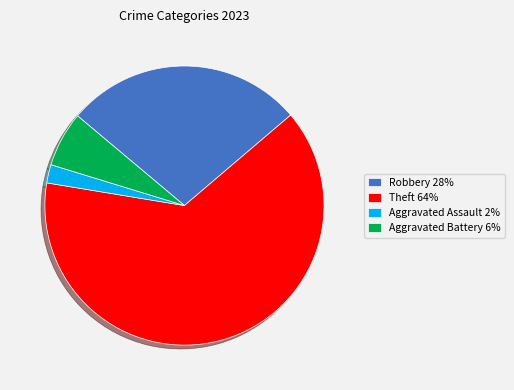

Combined, do Aggravated Assault 2% and Theft 64% account for over 50%?

Yes